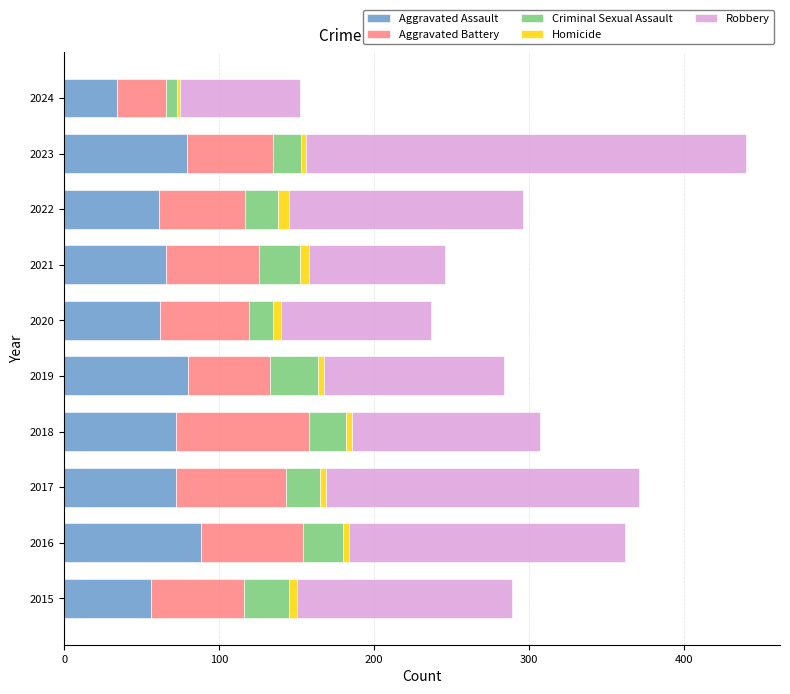

What is the lowest value of the Aggravated Assault series?

34